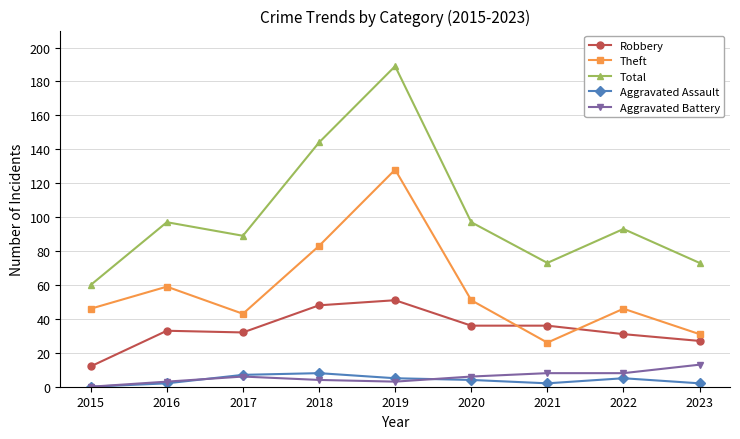

True or false: Total and Aggravated Battery cross at least once.

False